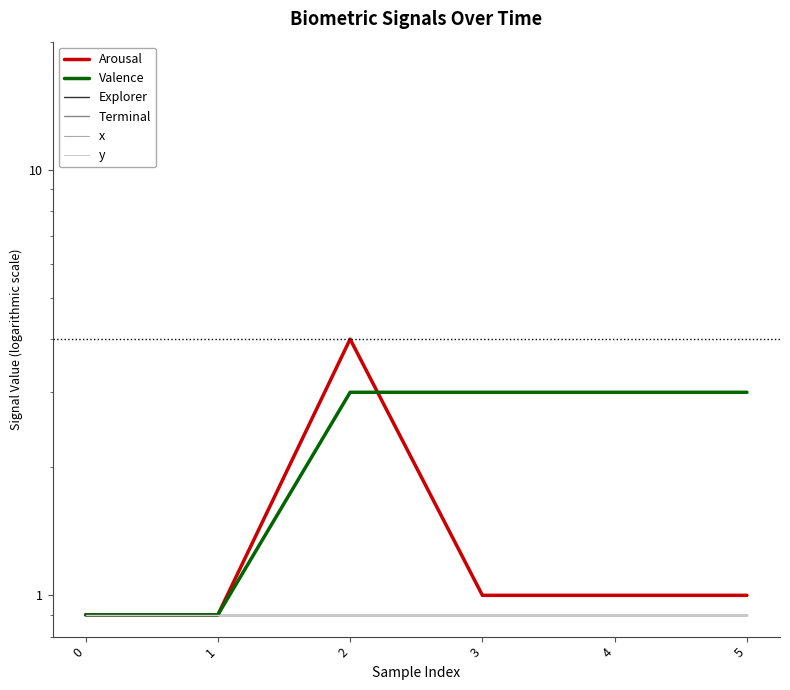

True or false: x has more than 2 interior local peaks.

False